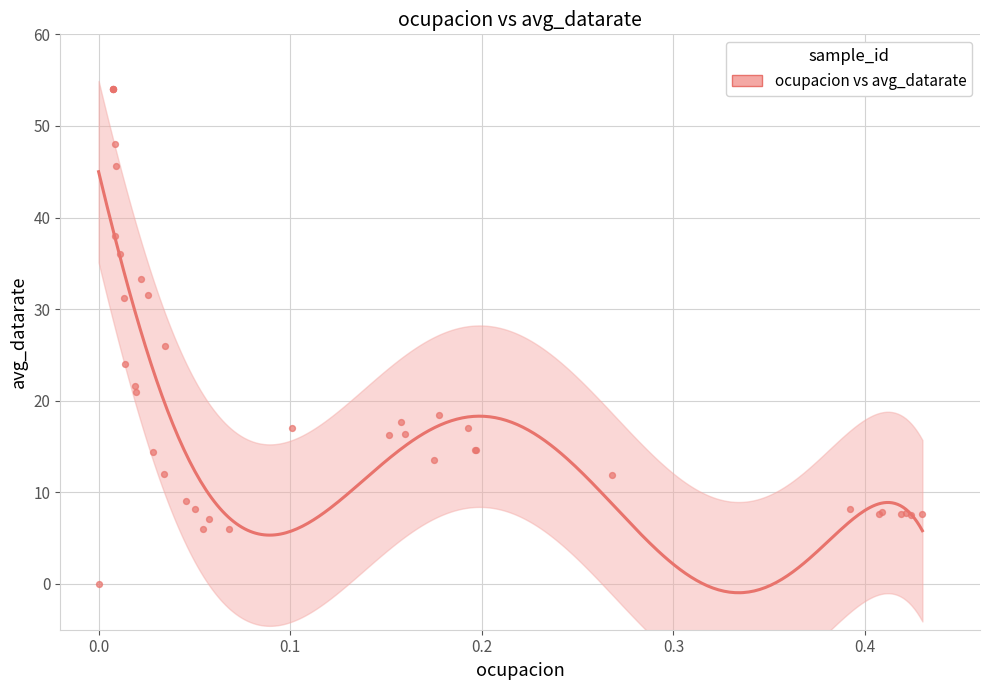

What Y value in the scatter plot is closest to 27?

26.0